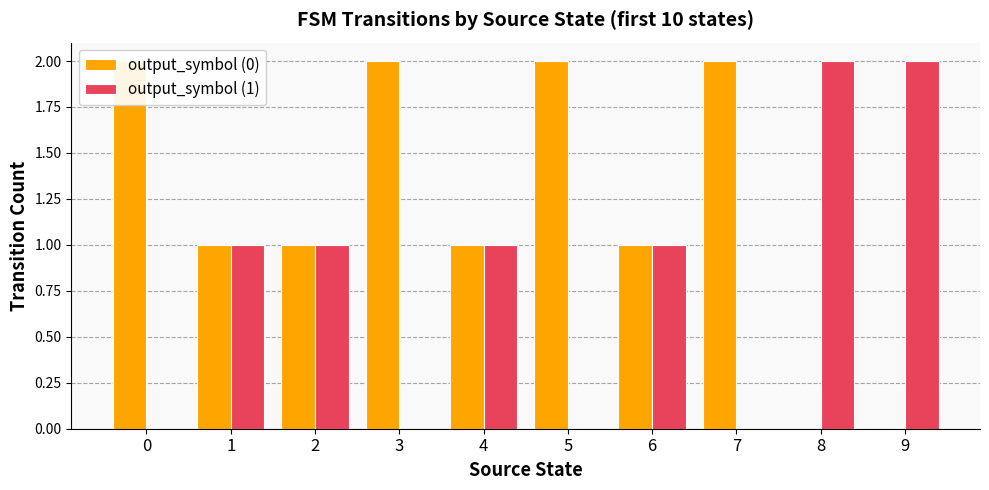

The output_symbol (1) series shows 0 at 0. True or false?

True